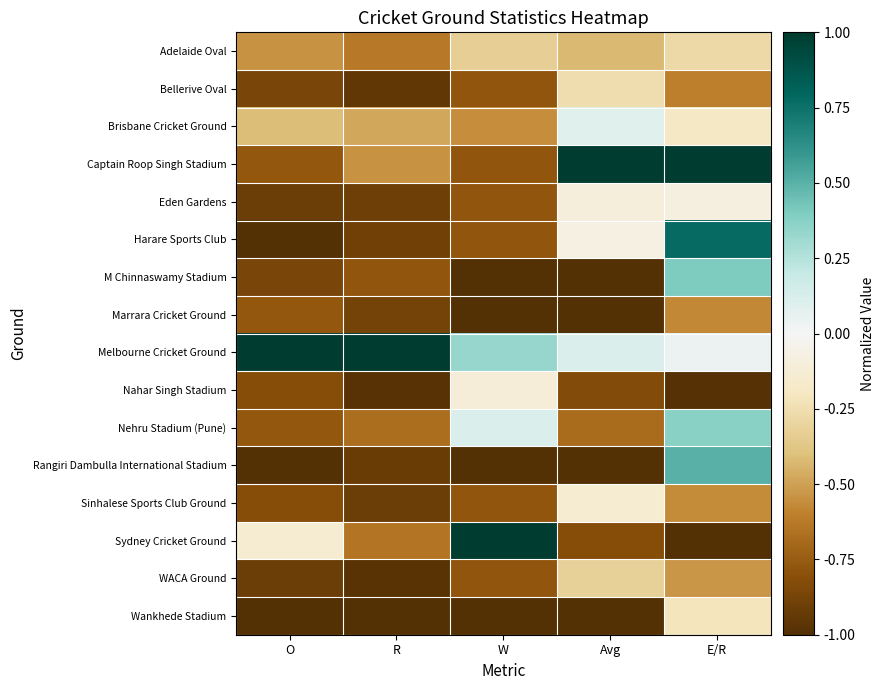

At W, list the series in order from largest to smallest.

Sydney Cricket Ground, Melbourne Cricket Ground, Nehru Stadium (Pune), Nahar Singh Stadium, Adelaide Oval, Brisbane Cricket Ground, Bellerive Oval, Captain Roop Singh Stadium, Eden Gardens, Harare Sports Club, Sinhalese Sports Club Ground, WACA Ground, M Chinnaswamy Stadium, Marrara Cricket Ground, Rangiri Dambulla International Stadium, Wankhede Stadium